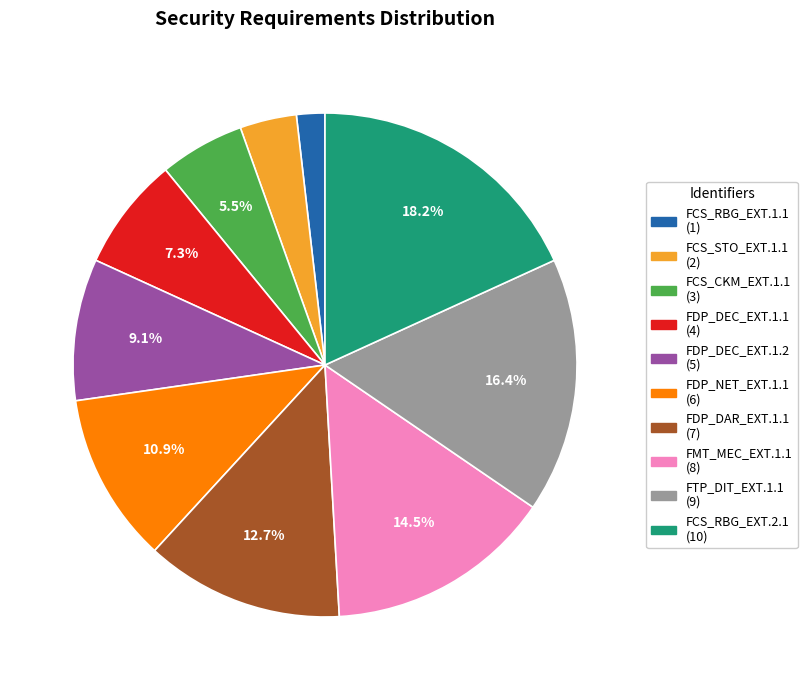

To the nearest percent, what percentage of the pie is FTP_DIT_EXT.1.1?

16%